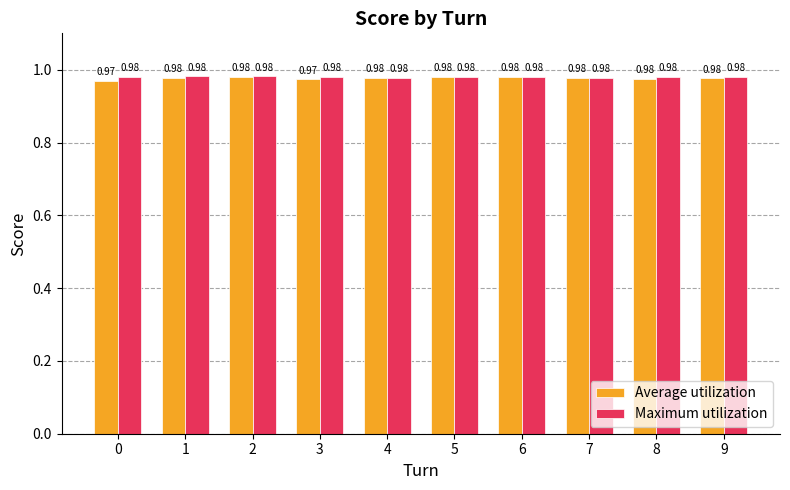

What is the total value across all series at 2?

2.0